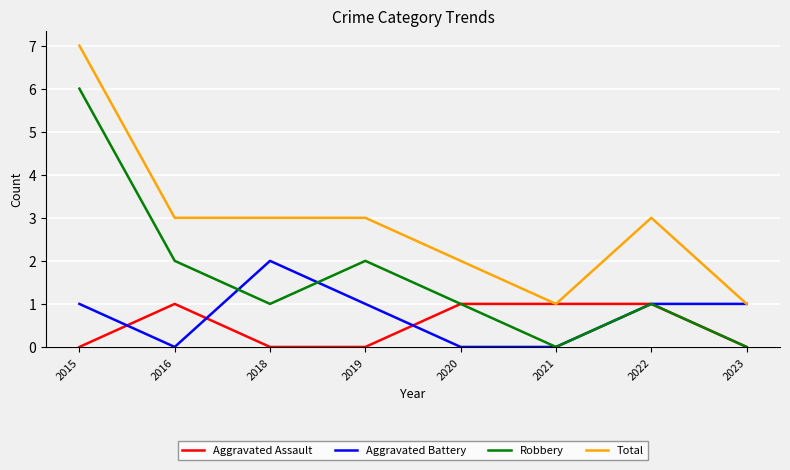

Is it true that Aggravated Assault equals 1 at 2019?

False